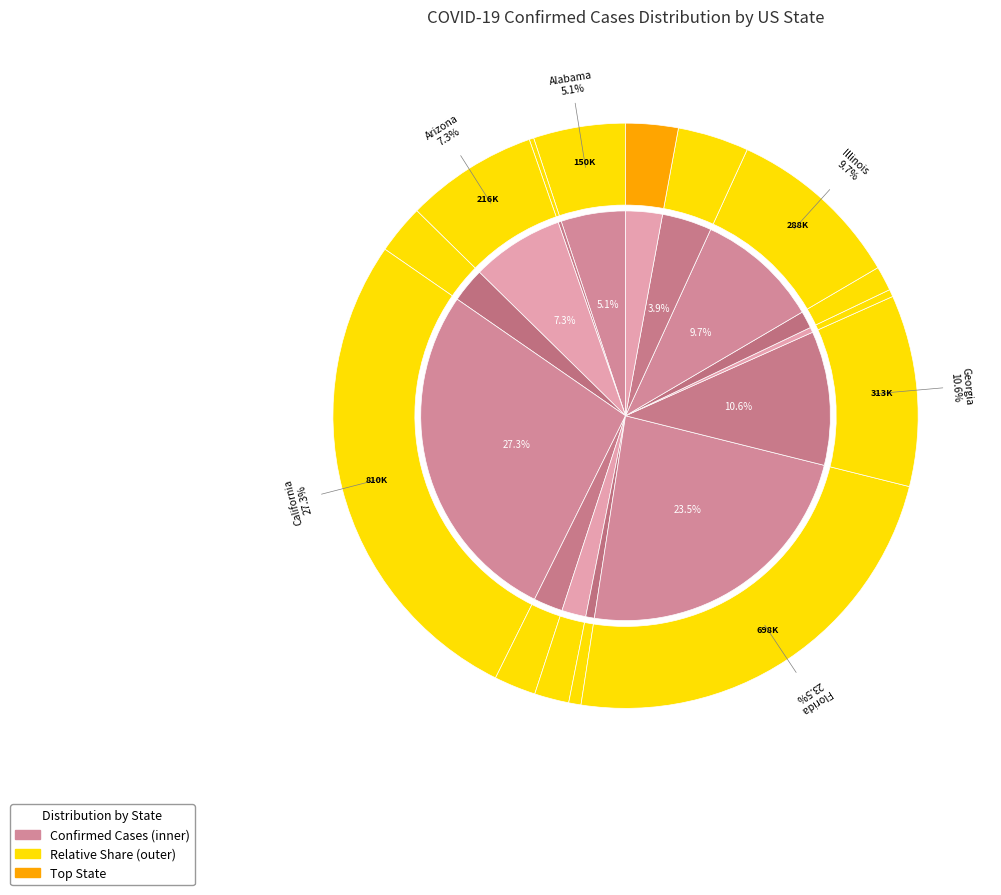

What is the largest slice in the pie chart?

California